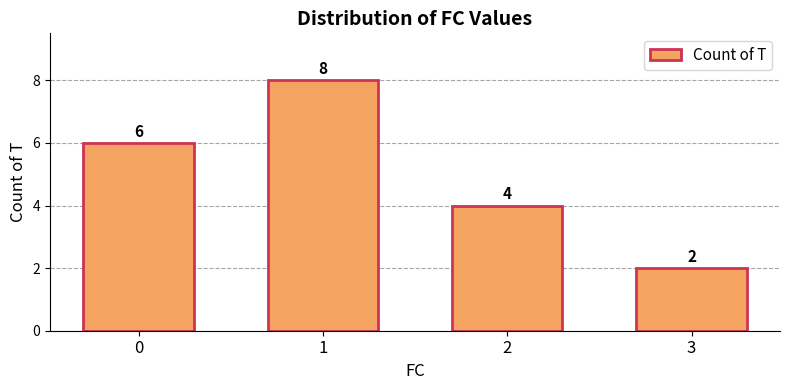

True or false: the data shows 1 at 2.

False